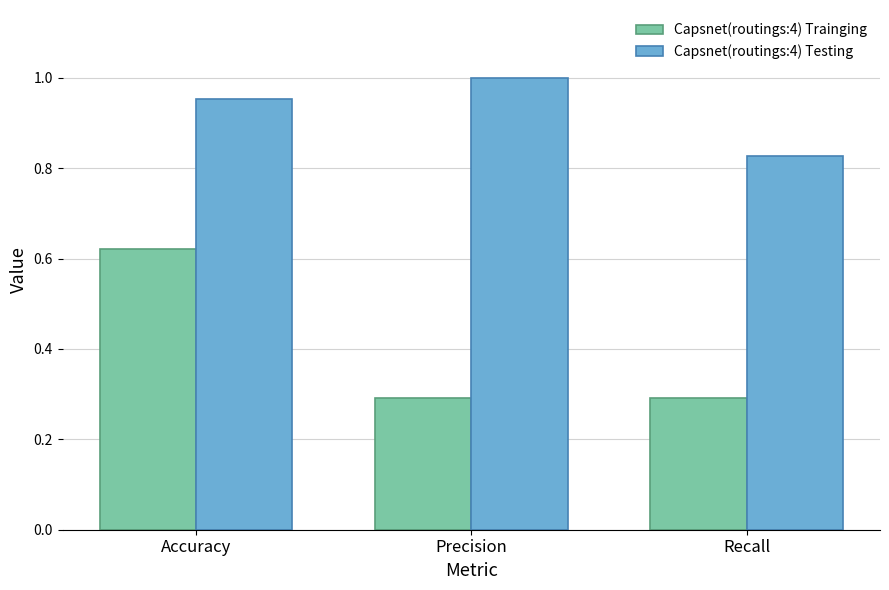

At which category is the sum across all series the highest?

Accuracy